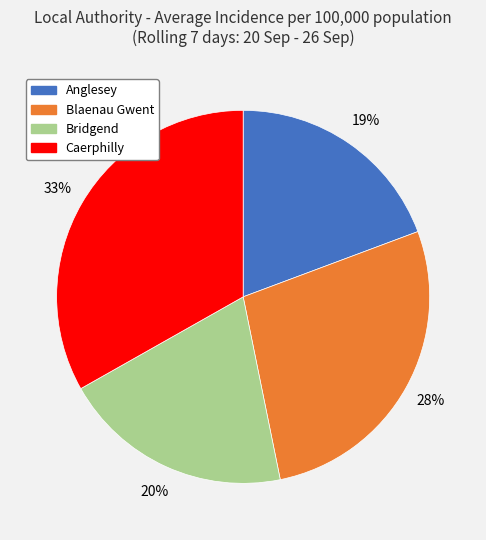

How many slices are in this pie chart?

4